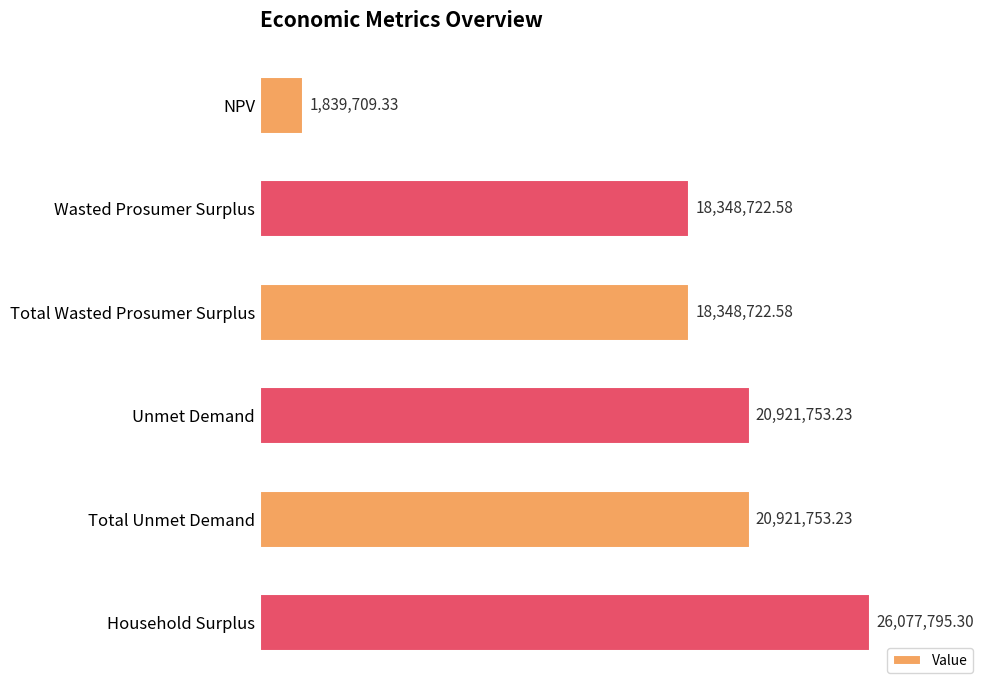

What is the difference between the maximum and minimum values?

24238086.0